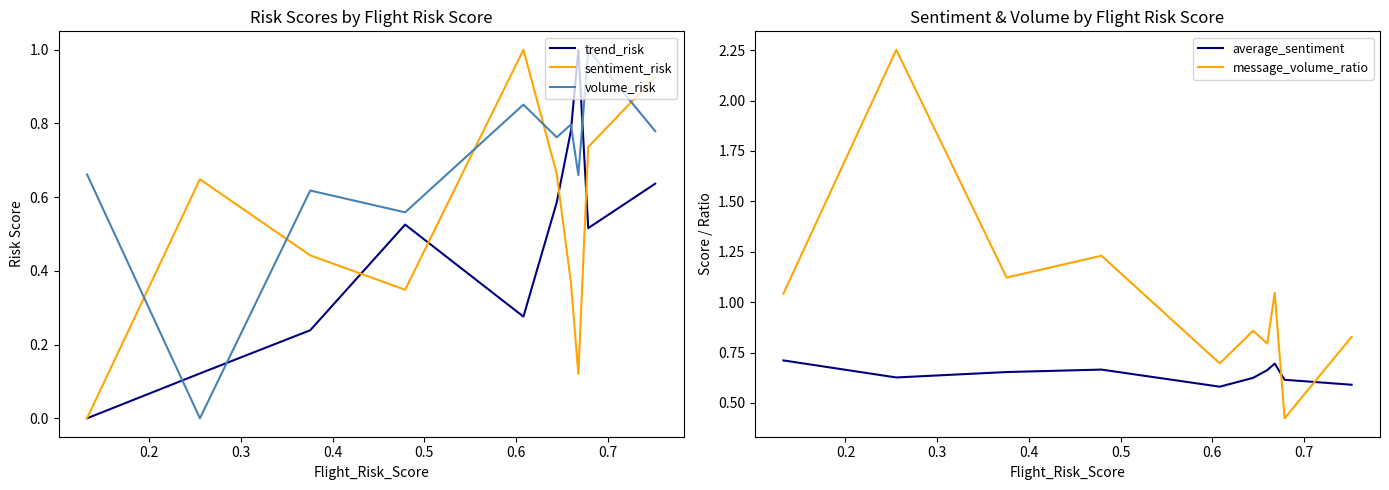

How many interior local valleys does the average_sentiment series have?

2